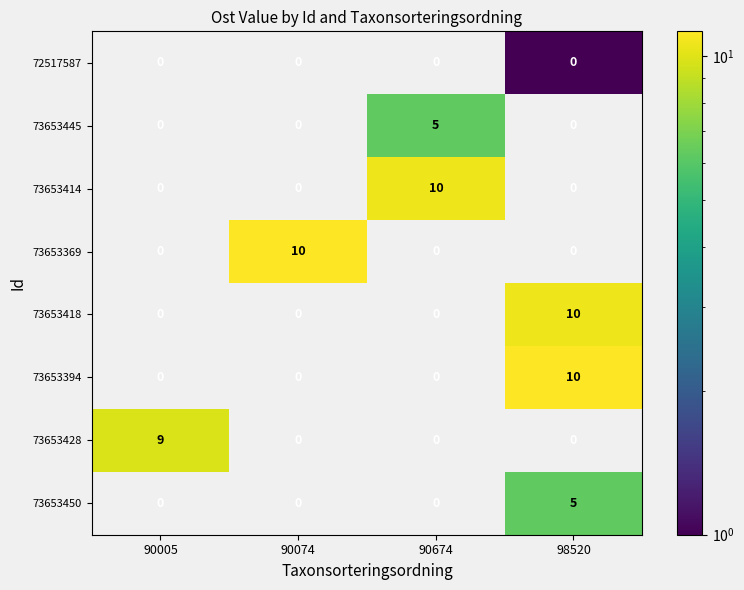

What is the spread (max minus min) of values at 98520?

10